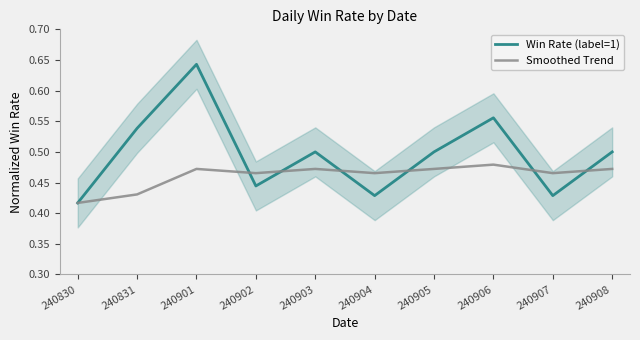

What is the difference between the maximum and minimum values in the Smoothed Trend series?

0.1